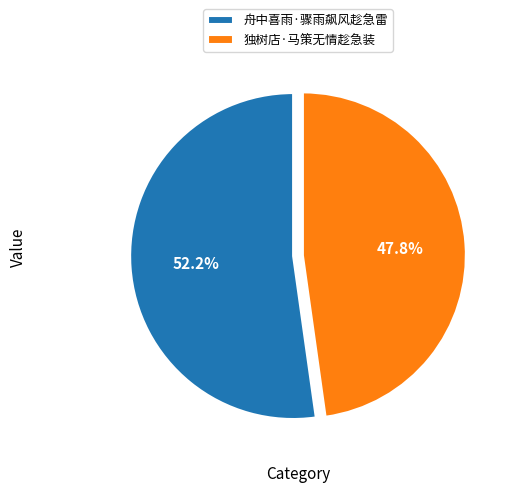

Between 独树店·马策无情趁急装 and 舟中喜雨·骤雨飙风趁急雷, which is larger?

舟中喜雨·骤雨飙风趁急雷